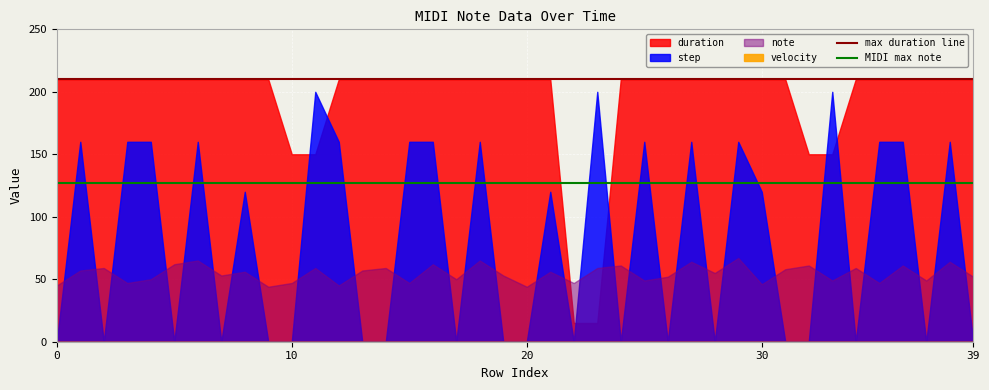

Reading left to right, what are all the values shown in this chart?

max duration line: 210	210
MIDI max note: 127	127